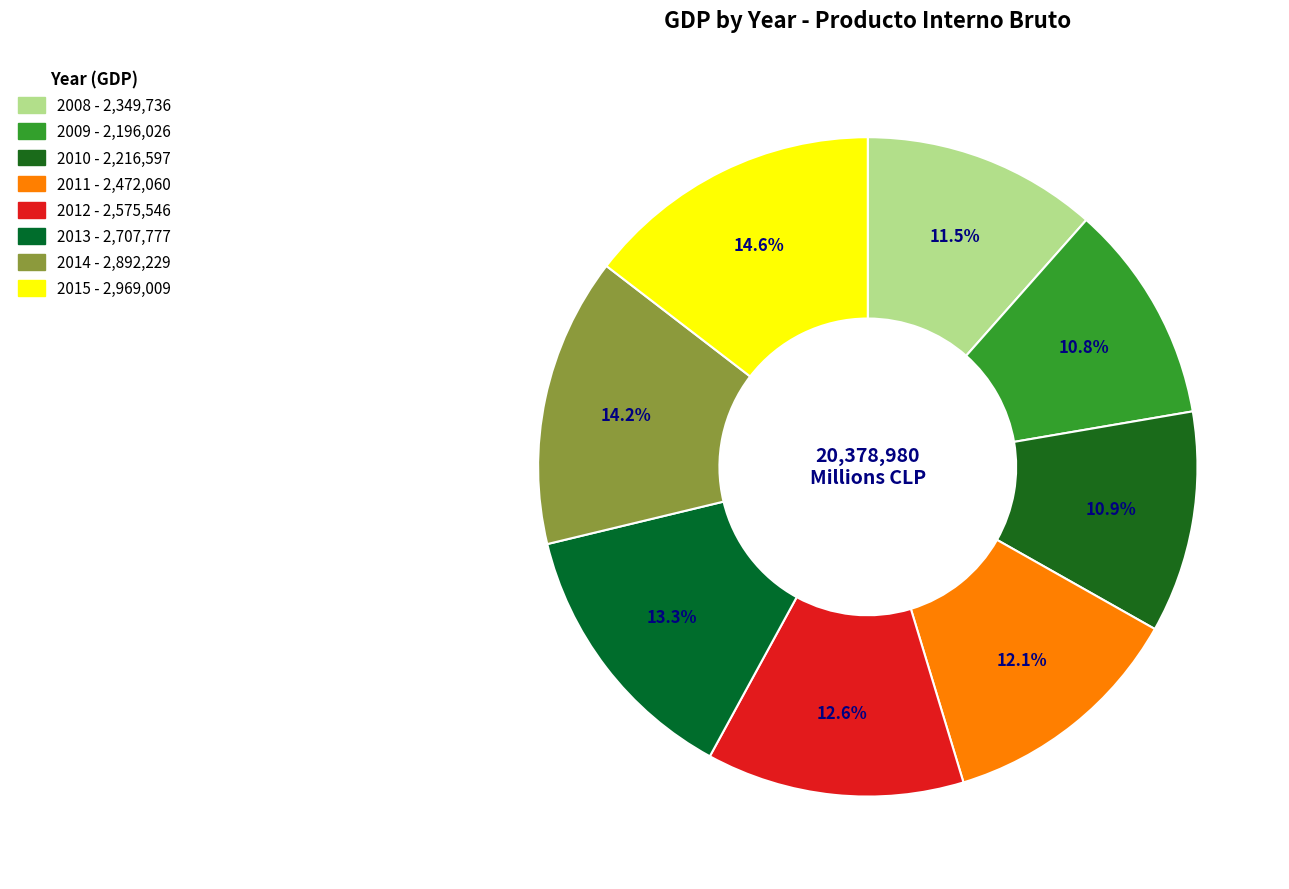

Does any single category account for the majority?

No